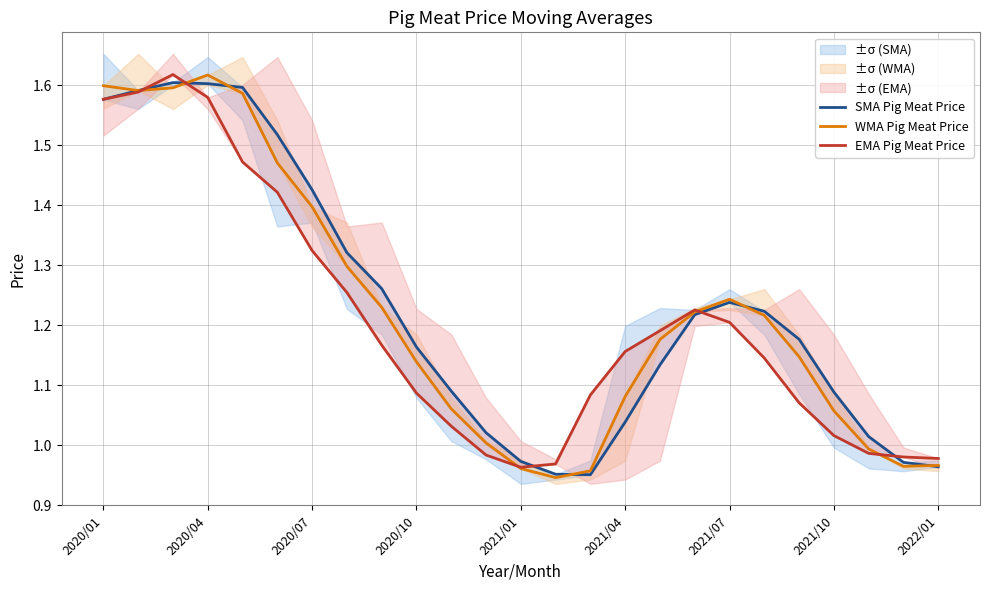

Does the chart have visible grid lines?

Yes